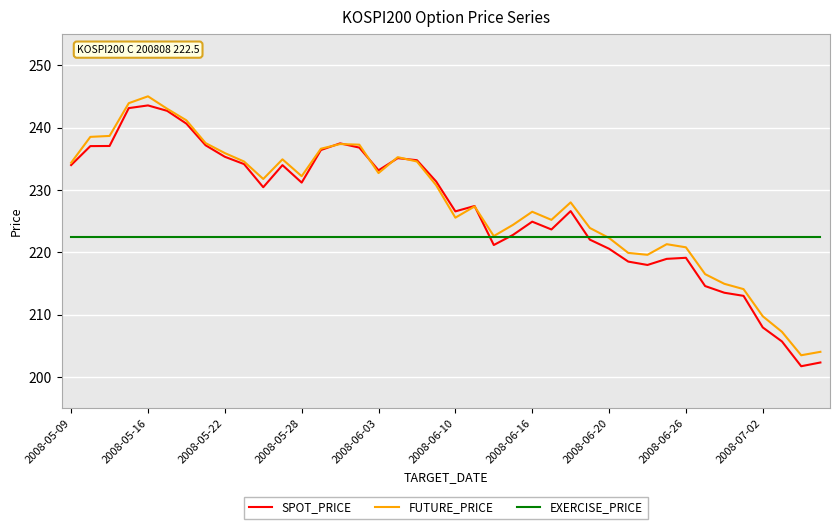

What is the lowest value of the FUTURE_PRICE series?

203.5